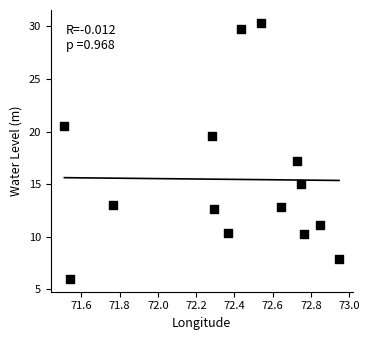

What Y value in the scatter plot is closest to 18?

17.2